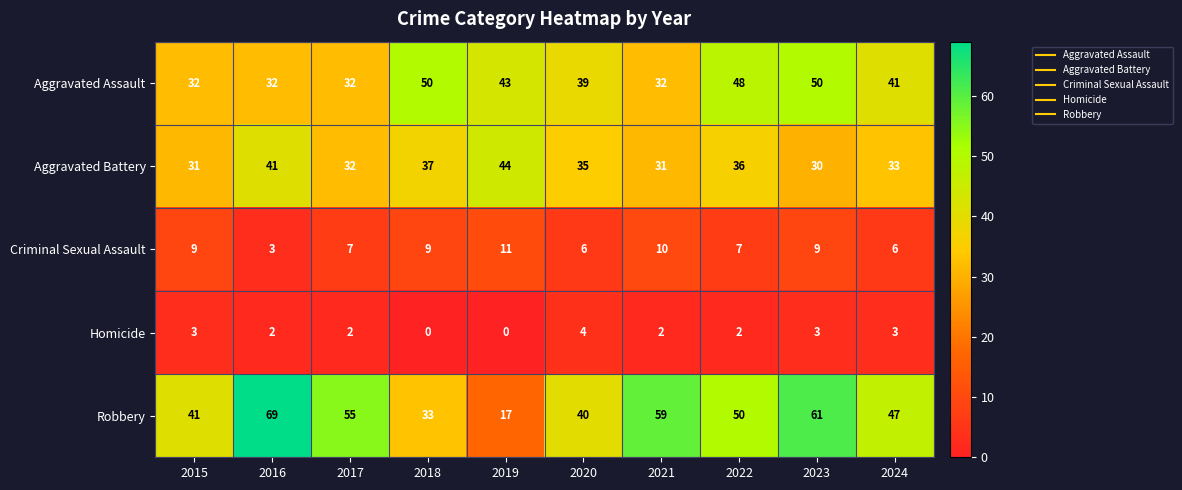

At 2016, list the series in order from largest to smallest.

Robbery, Aggravated Battery, Aggravated Assault, Criminal Sexual Assault, Homicide